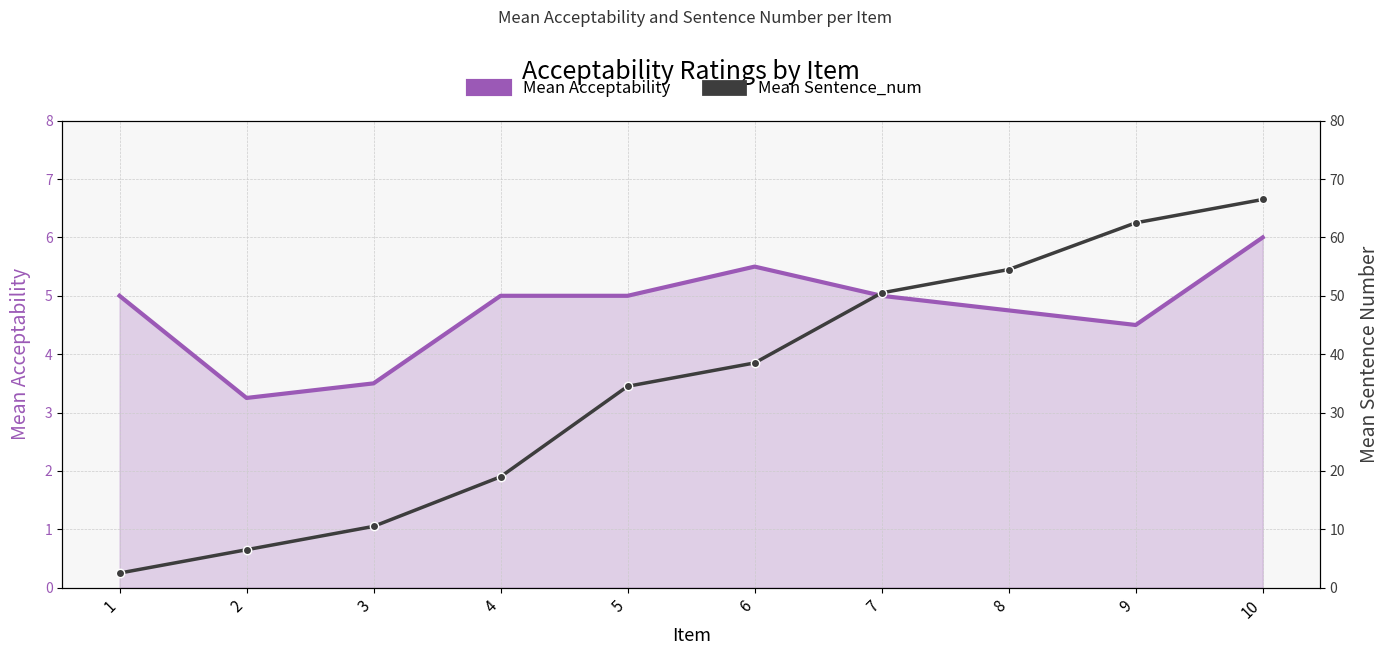

How many lines are shown in the chart?

2